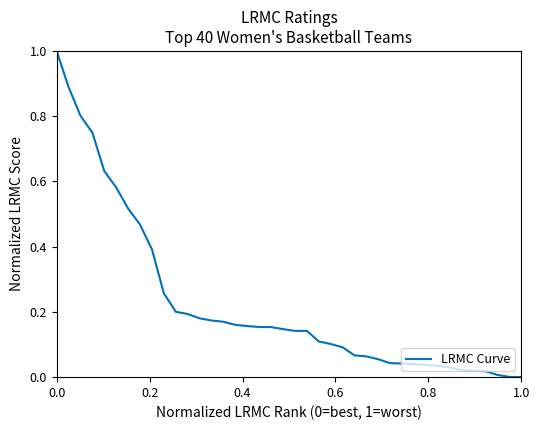

Is this an area chart (filled region under the line)?

No